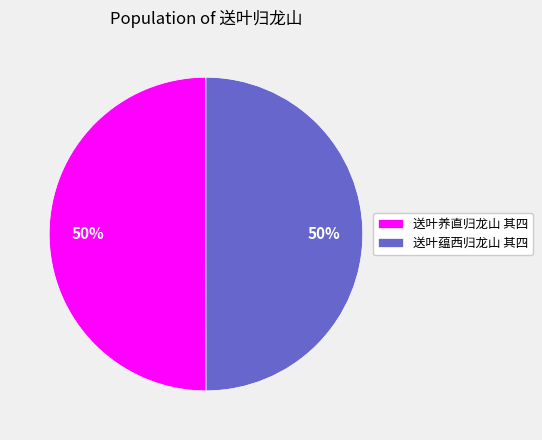

To the nearest percent, what is the average slice percentage?

50%